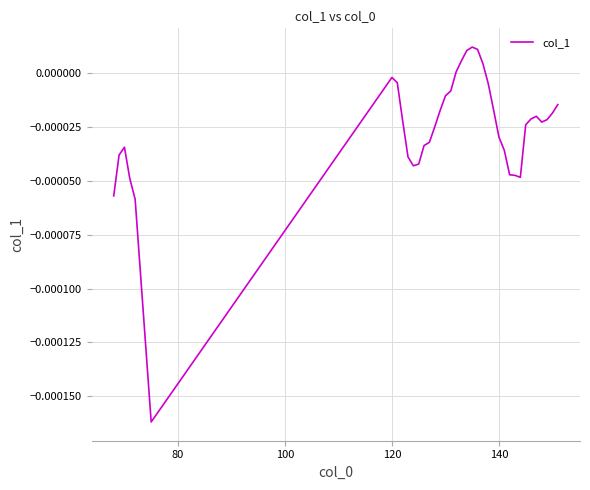

How many lines are shown in the chart?

1